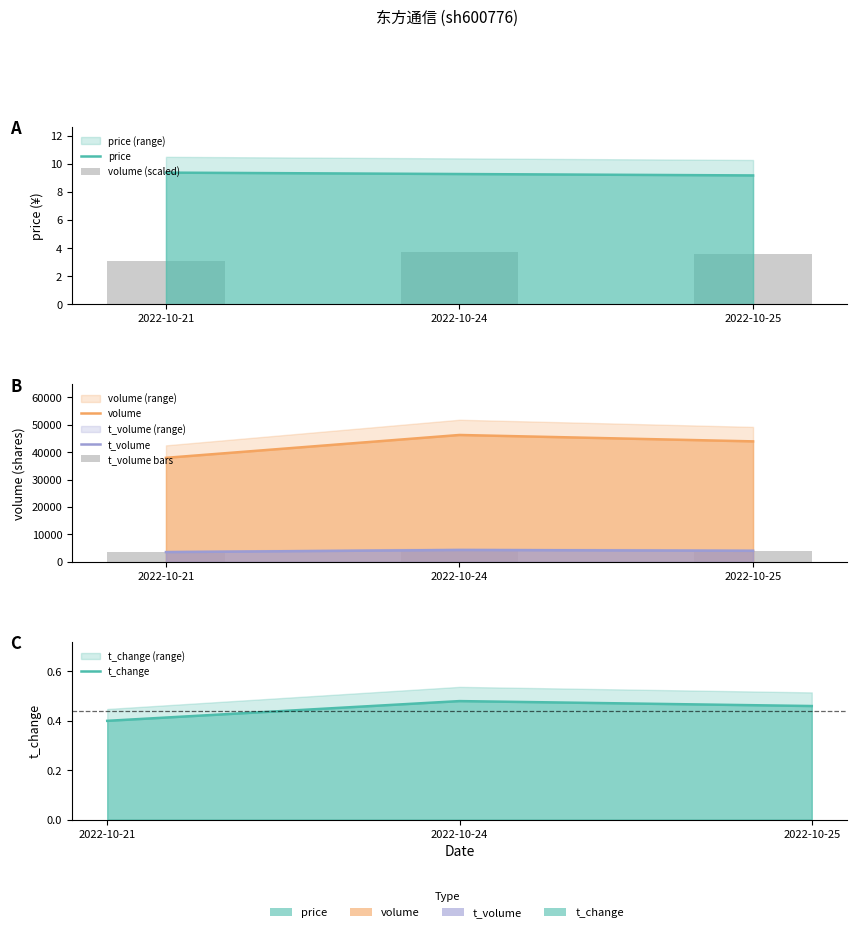

At which category is the sum across all series the highest?

2022-10-24